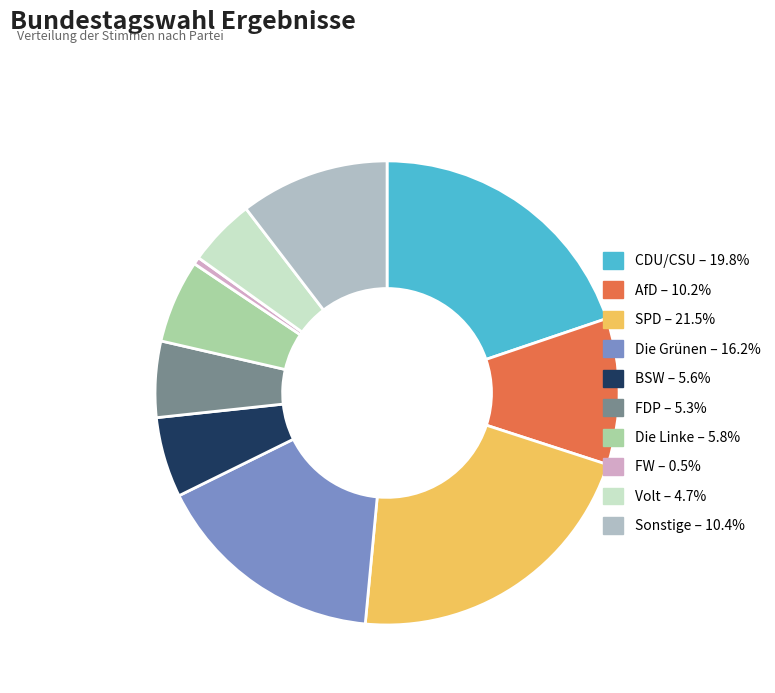

Does AfD account for over 50% of the chart?

No